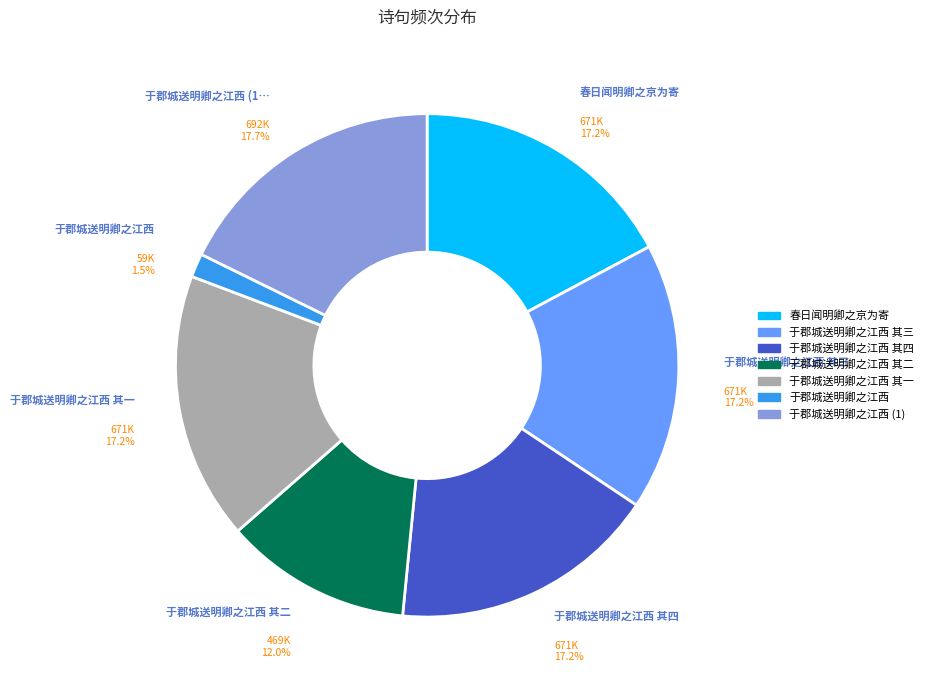

Combined, what portion of the pie is 于郡城送明卿之江西 其四 and 于郡城送明卿之江西 其三?

34.4%